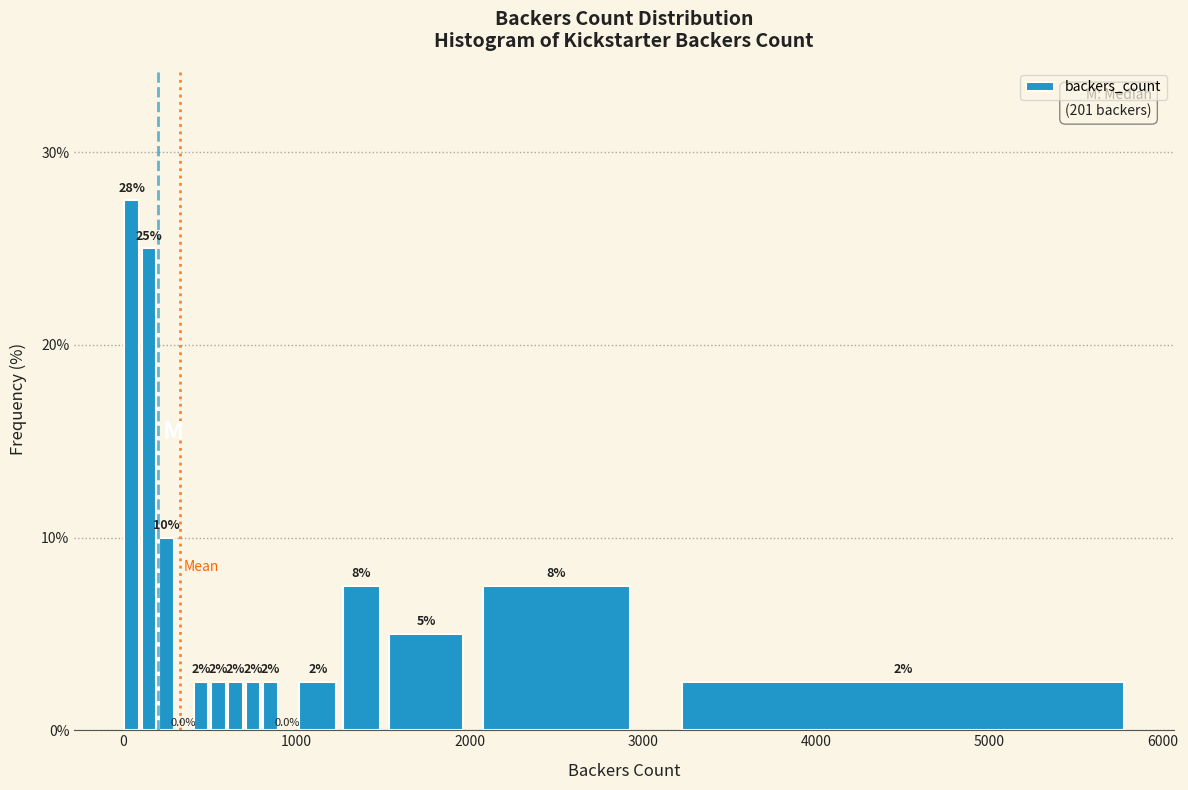

Read against the x-axis, roughly where is the centre of the tallest bar?

100